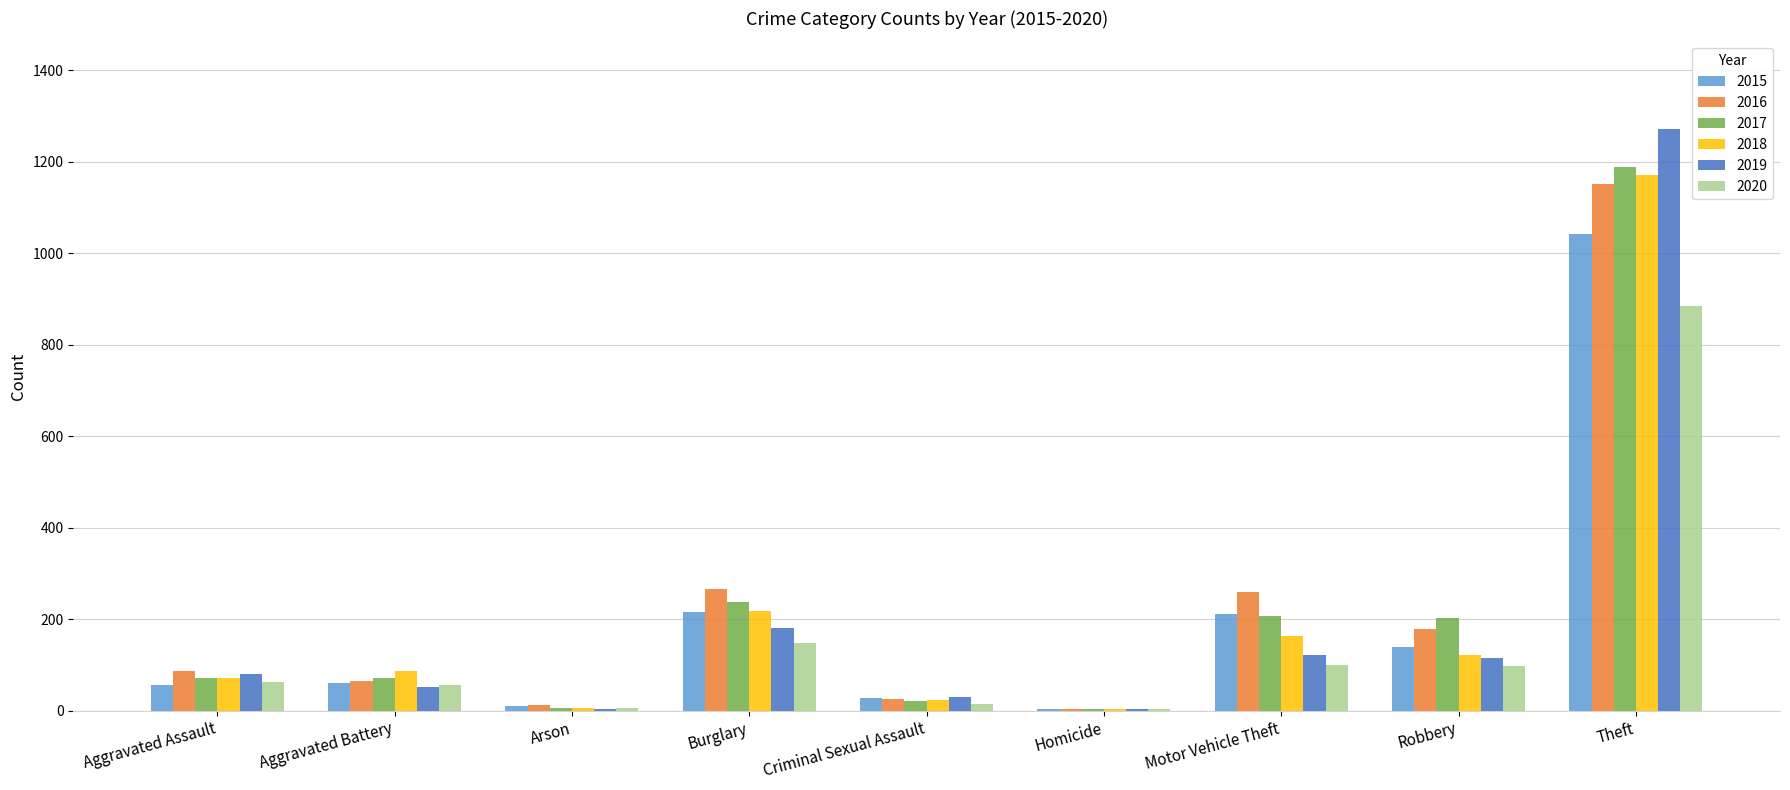

Is it true that 2019 equals 182 at Burglary?

True